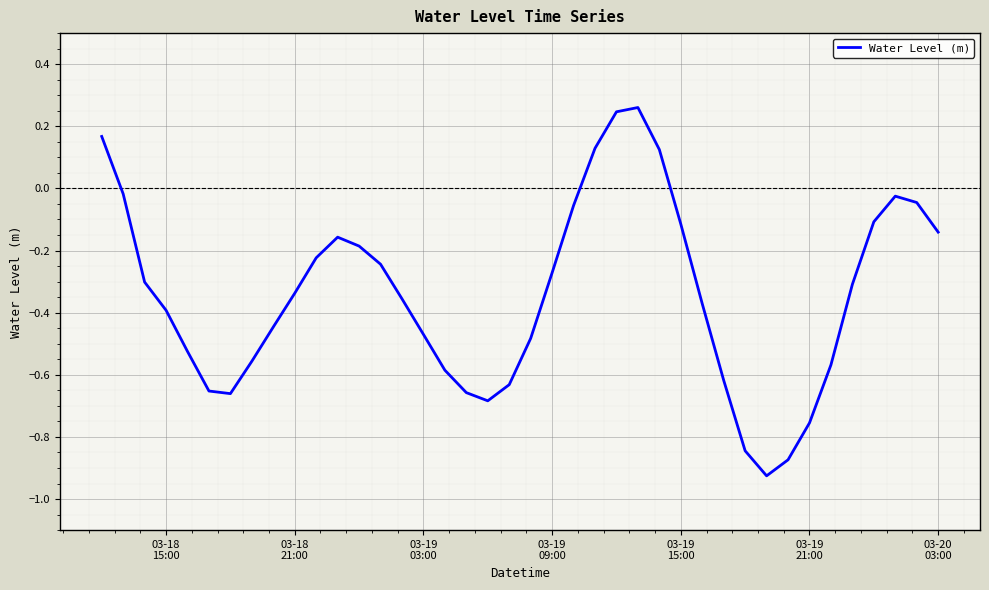

What is the difference between the maximum and minimum values?

1.2